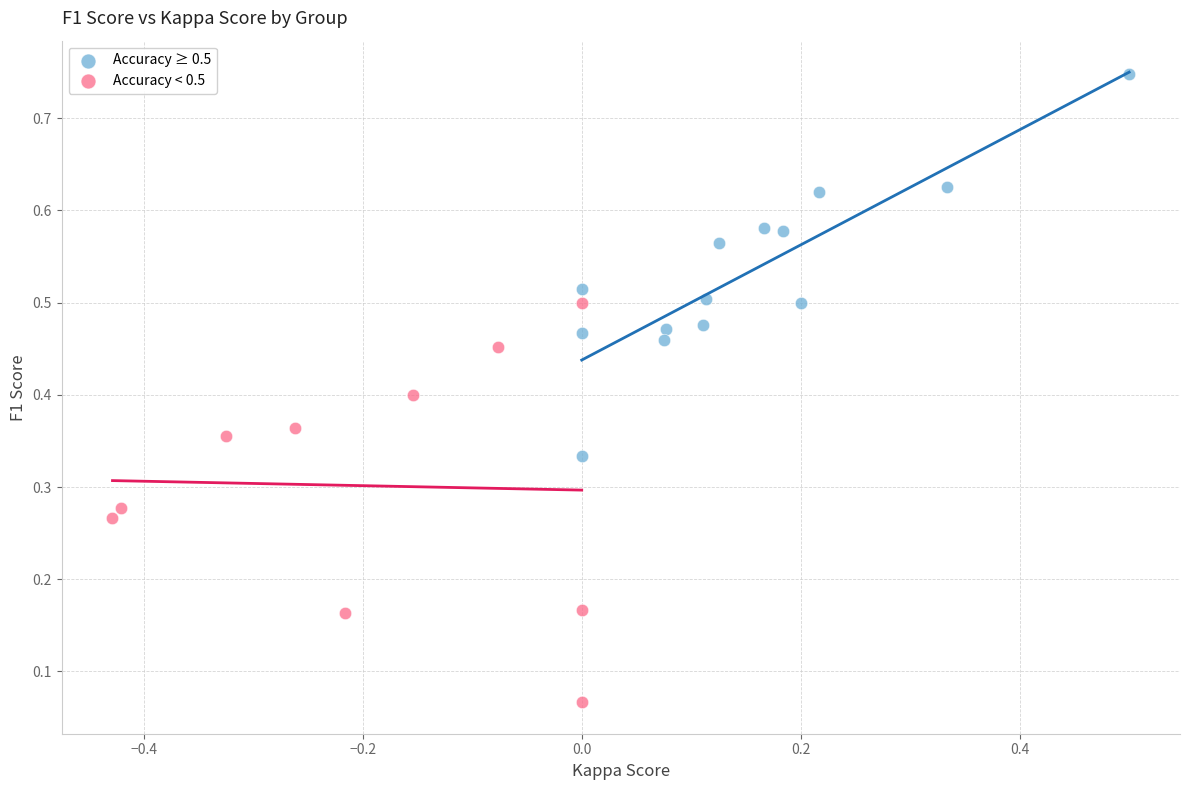

Which series reaches the minimum Y coordinate?

Accuracy < 0.5